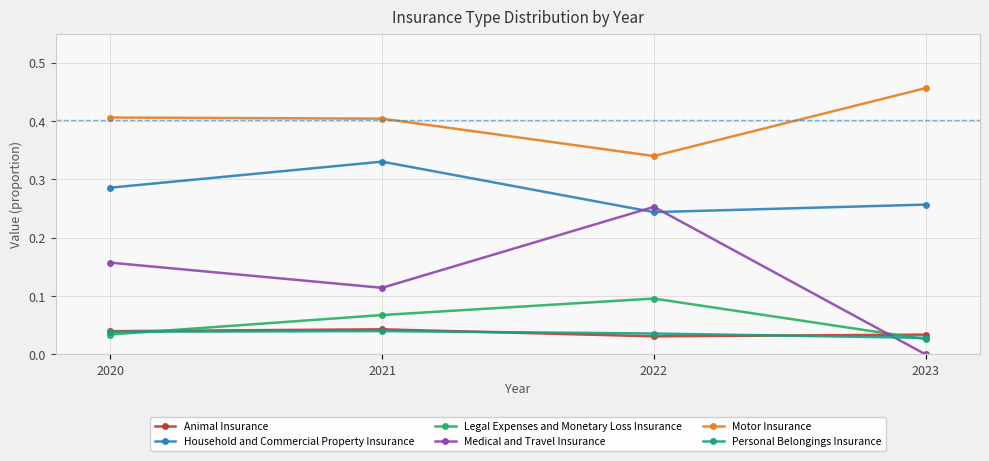

True or false: Medical and Travel Insurance has a value of 0.0 at 2020.

False